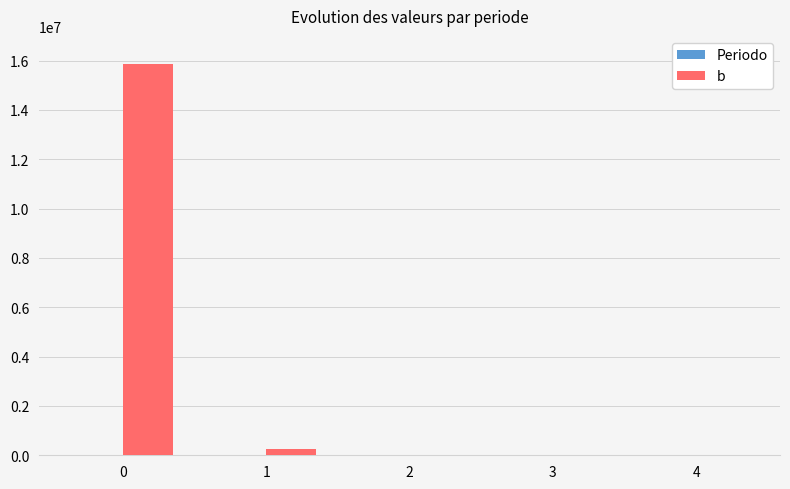

Count the number of data series in this chart.

2